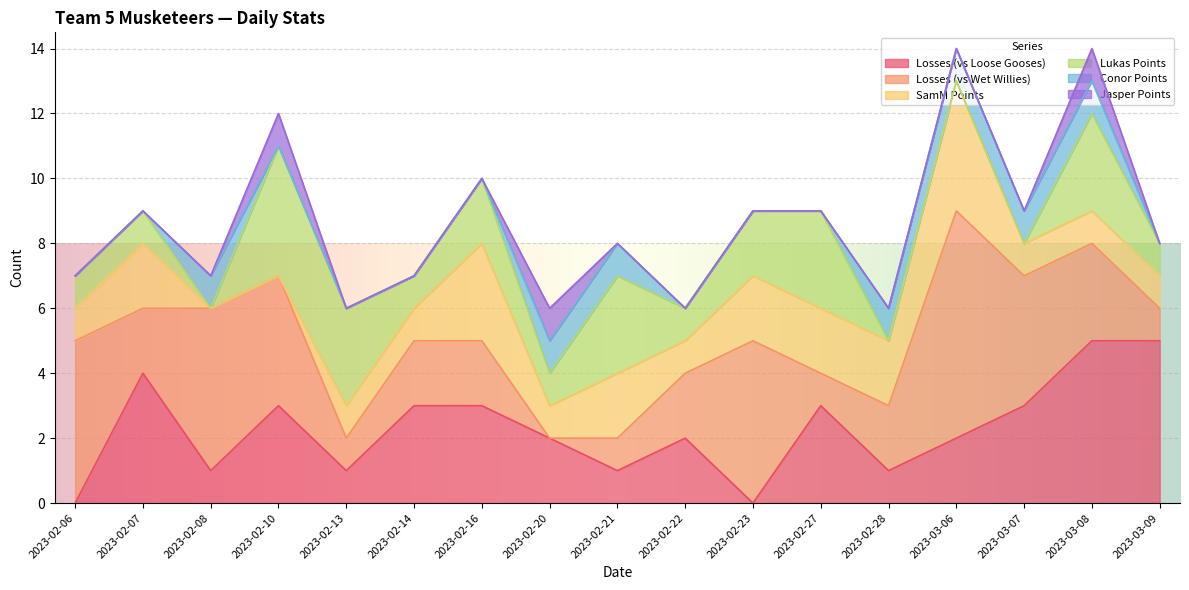

Where does the Losses (vs Loose Gooses) series first go above 2?

2023-02-07